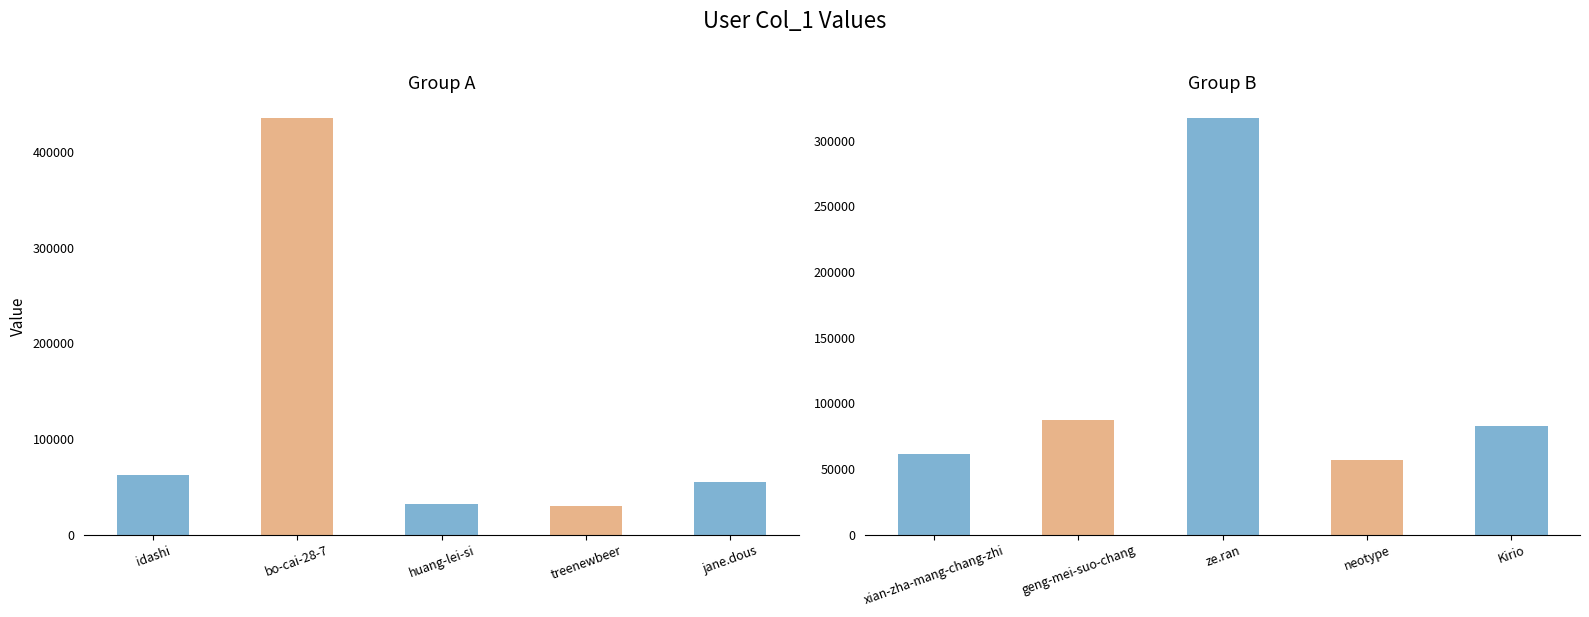

What are all the series names shown in the legend?

Group A, Group B